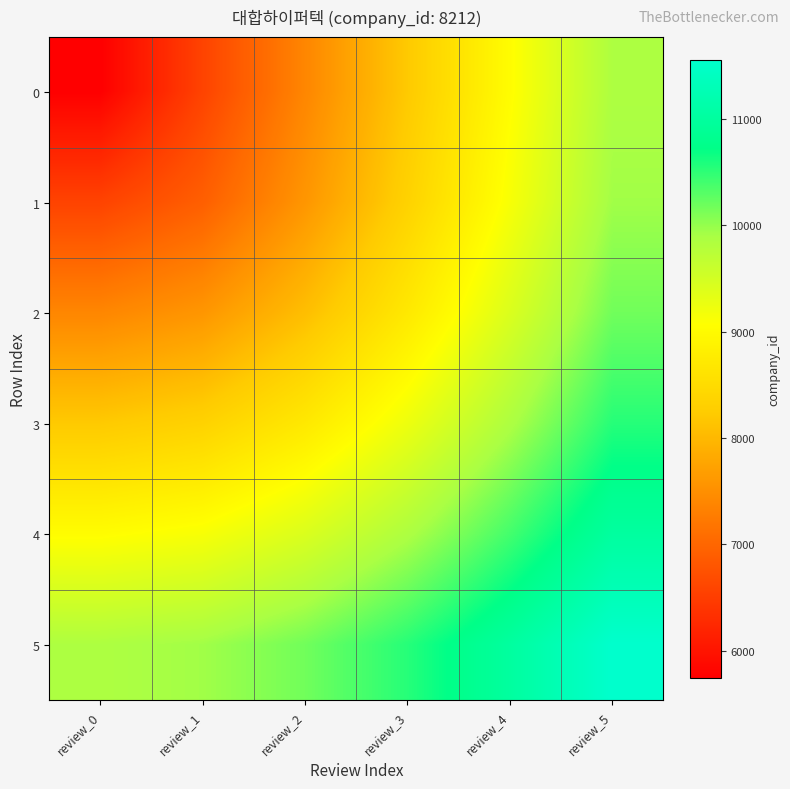

At how many categories does at least one series exceed 9029?

6